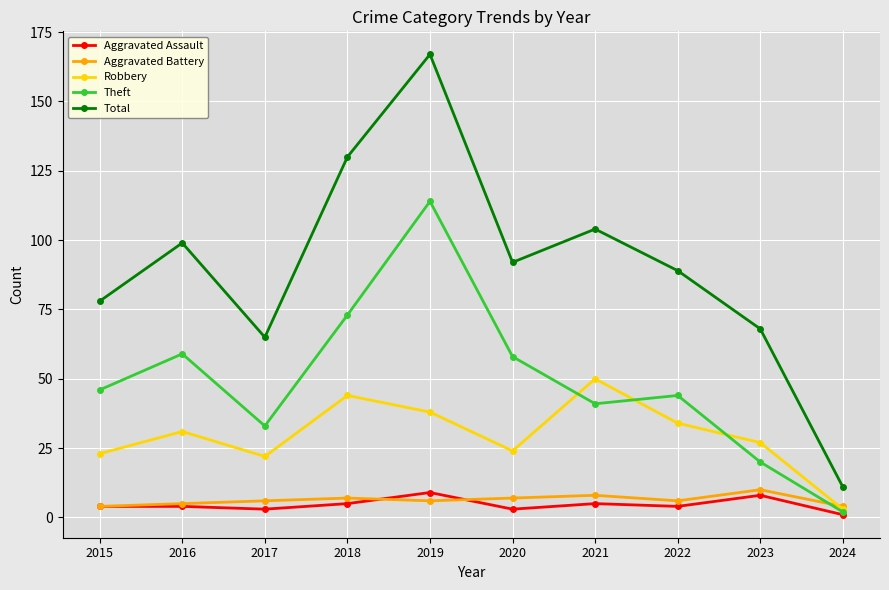

Is the value of Aggravated Assault at 2015 greater than the value of Aggravated Battery at 2017?

No